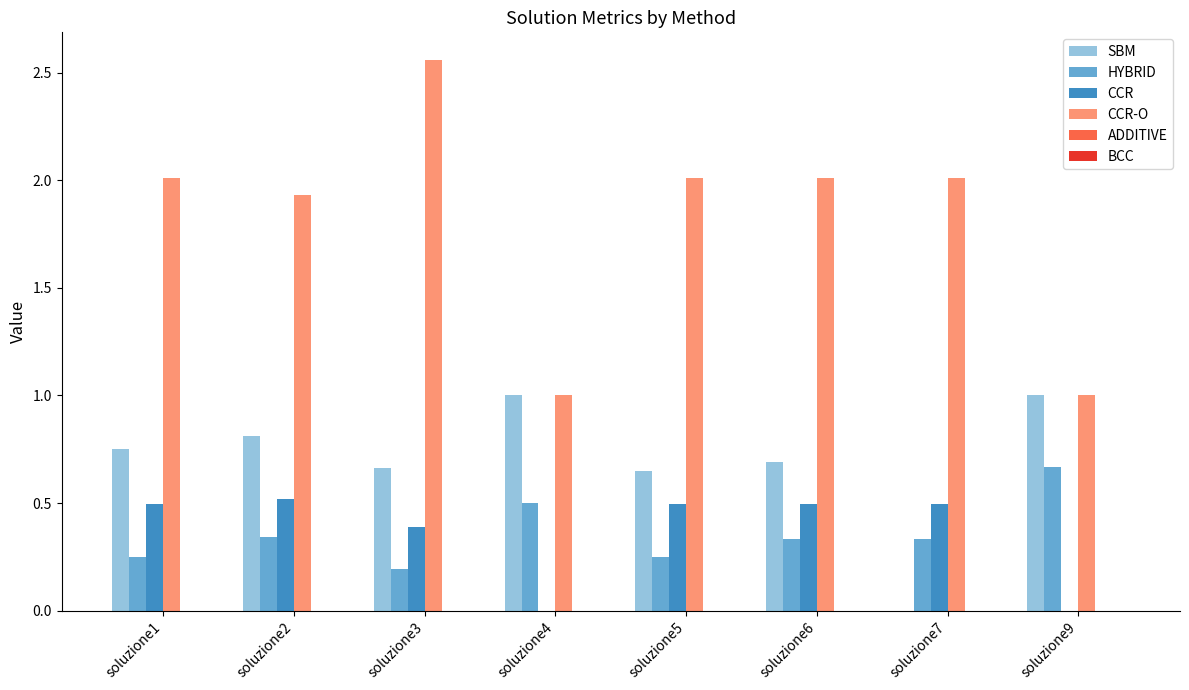

Which series has the widest spread of values?

CCR-O